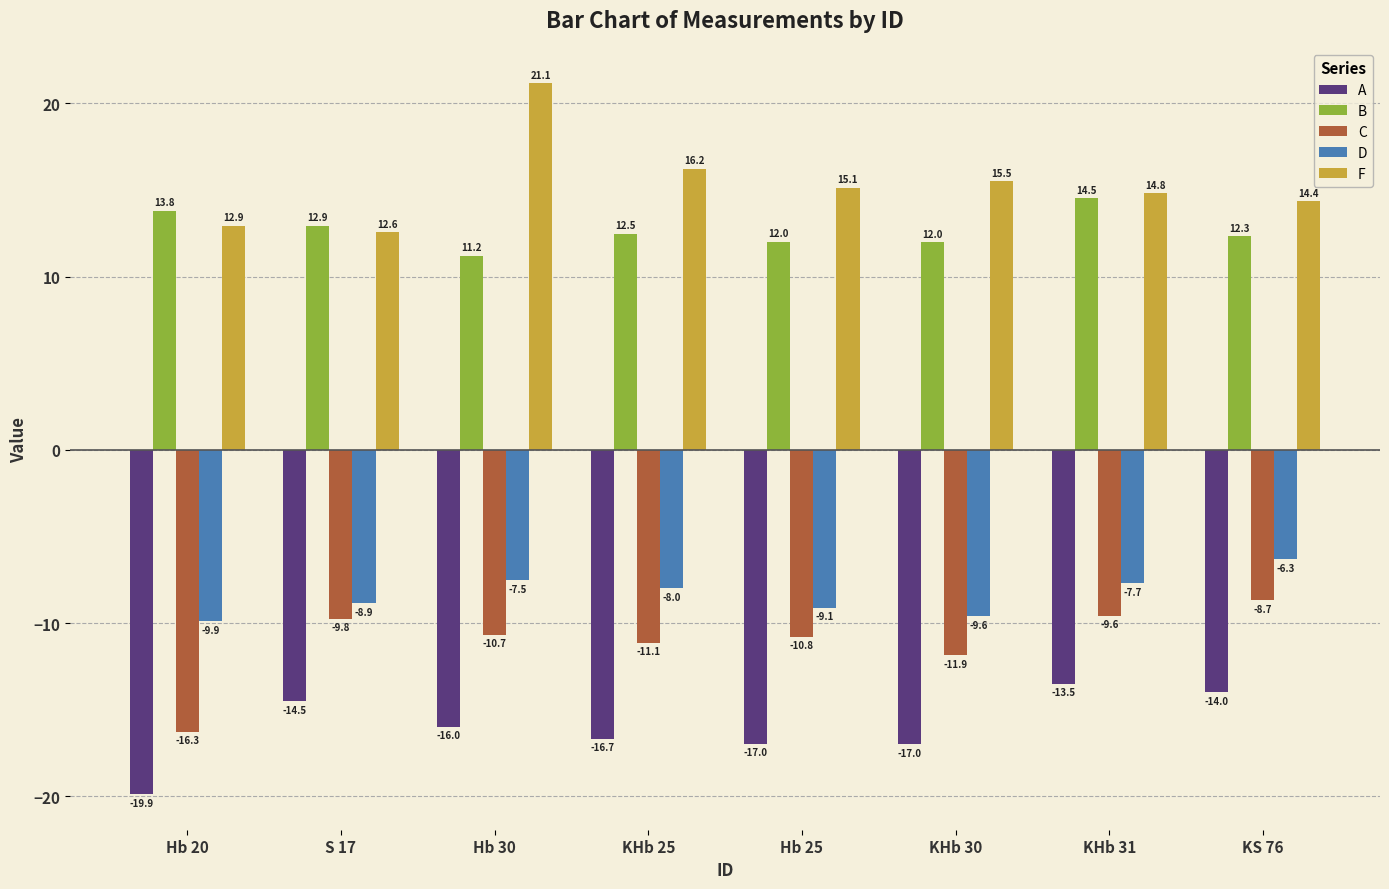

Where is A nearest to the value -16?

Hb 30